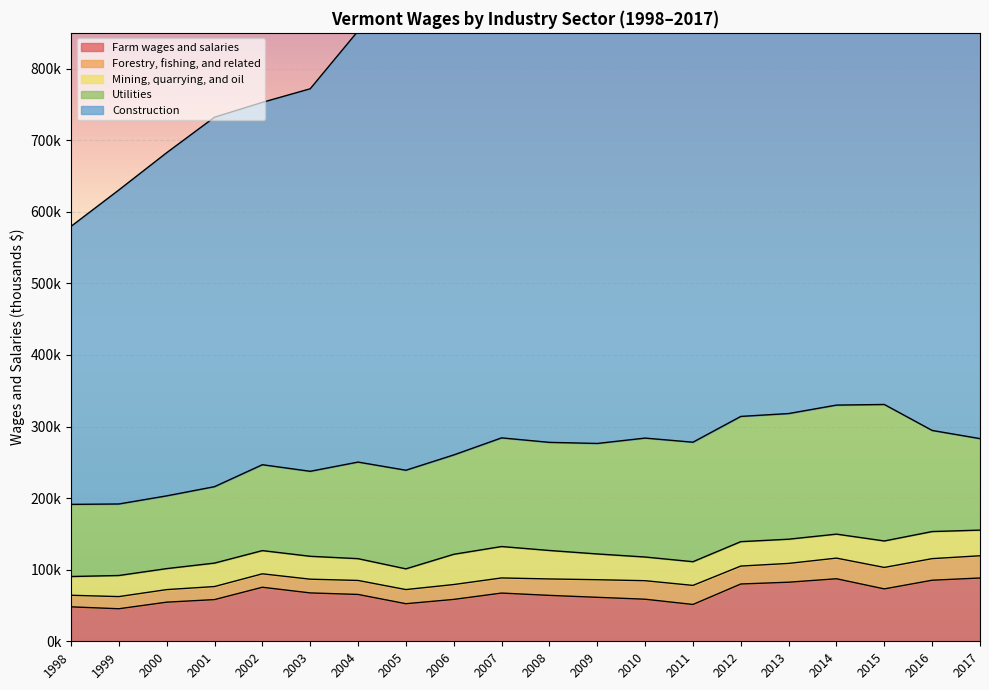

What is the value of the Mining, quarrying, and oil point at the 8th from the left?

28948